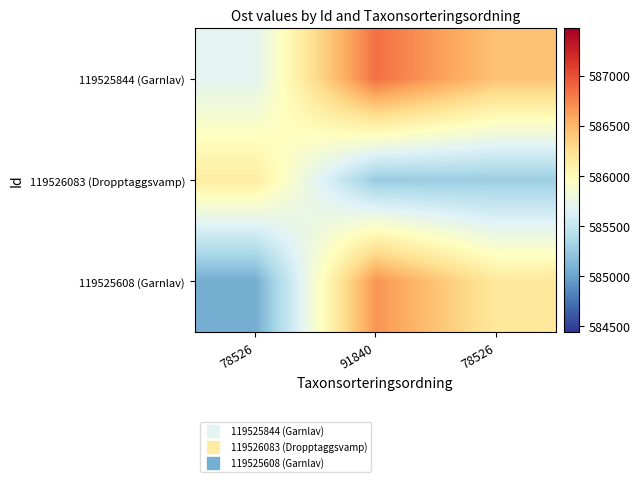

What is the total value across all series at 78526?

1756891.6